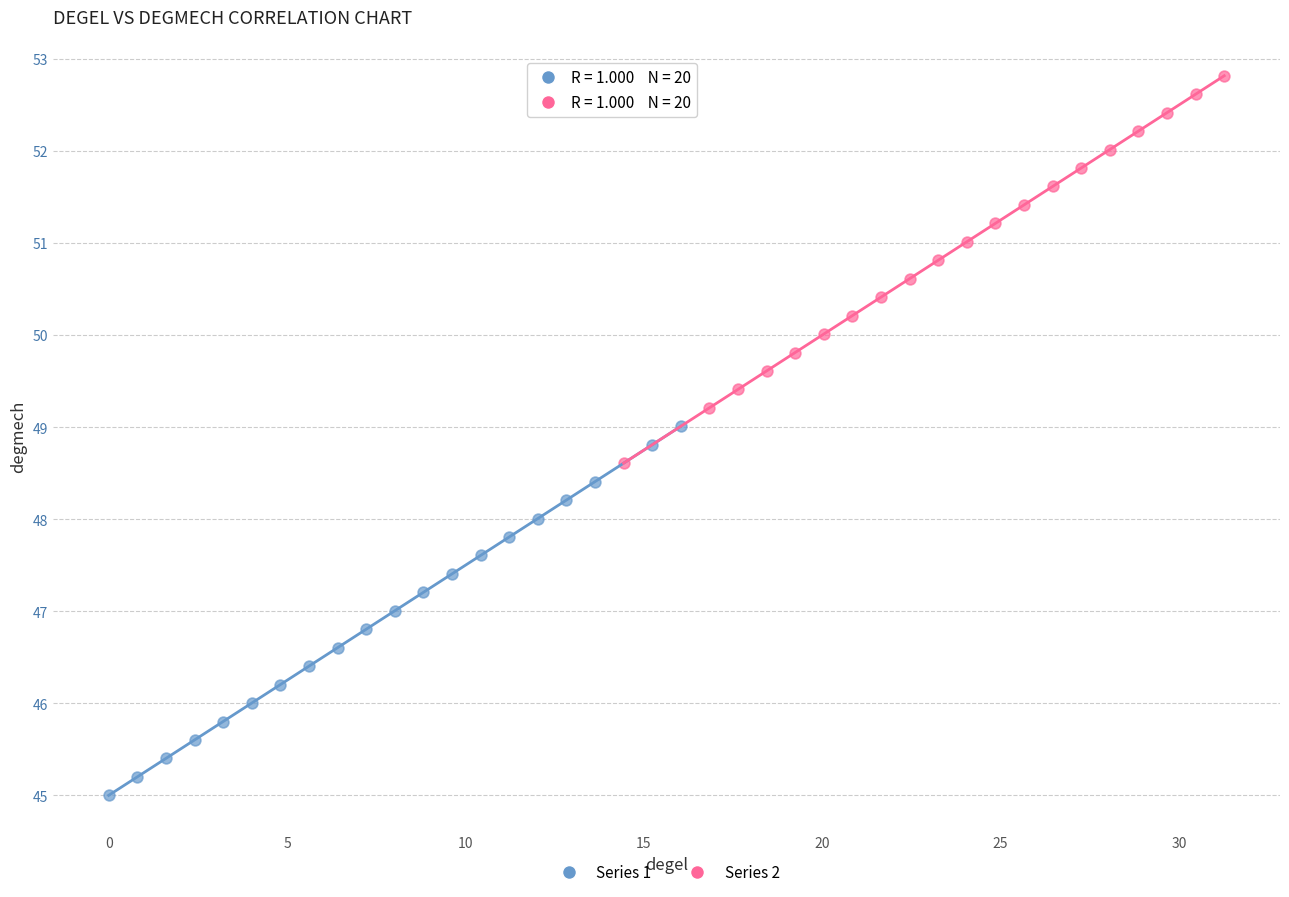

Which series contains the lowest Y value?

Series 1